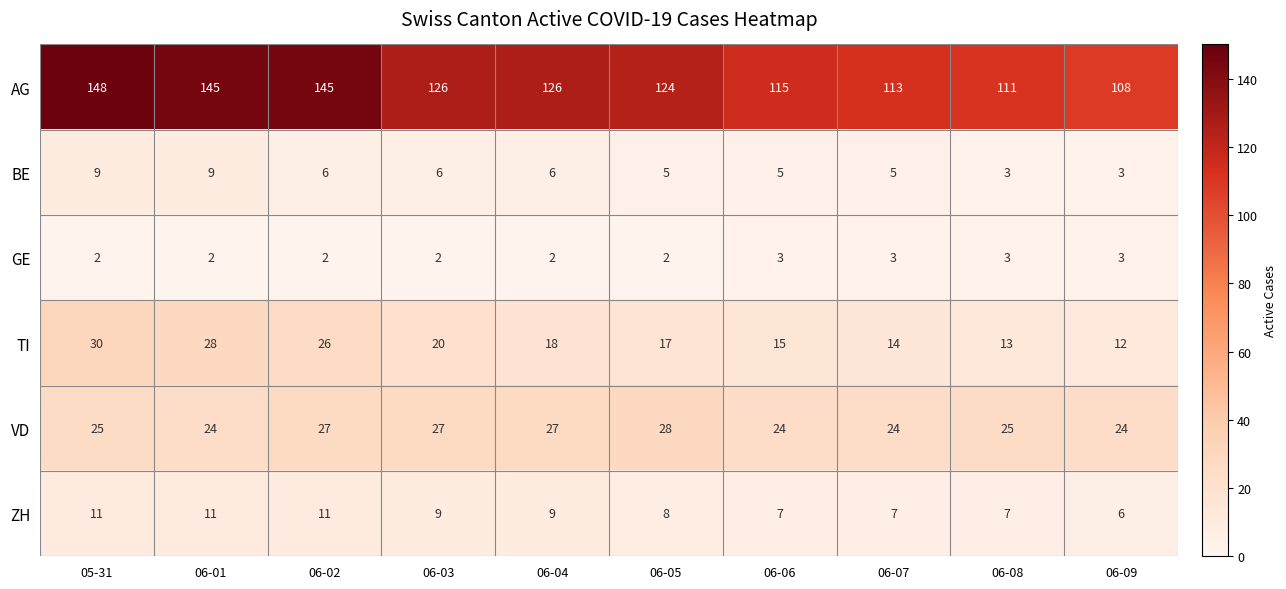

At 06-07, list the series in order from smallest to largest.

GE, BE, ZH, TI, VD, AG